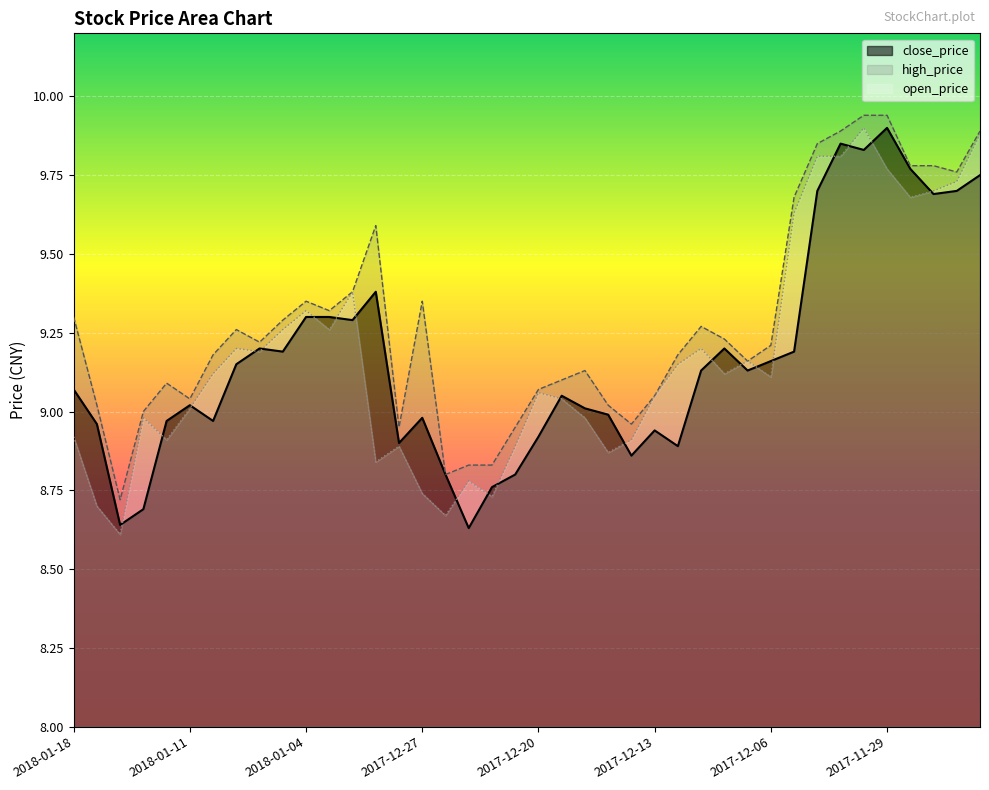

At which label does high_price first exceed 9?

2018-01-18